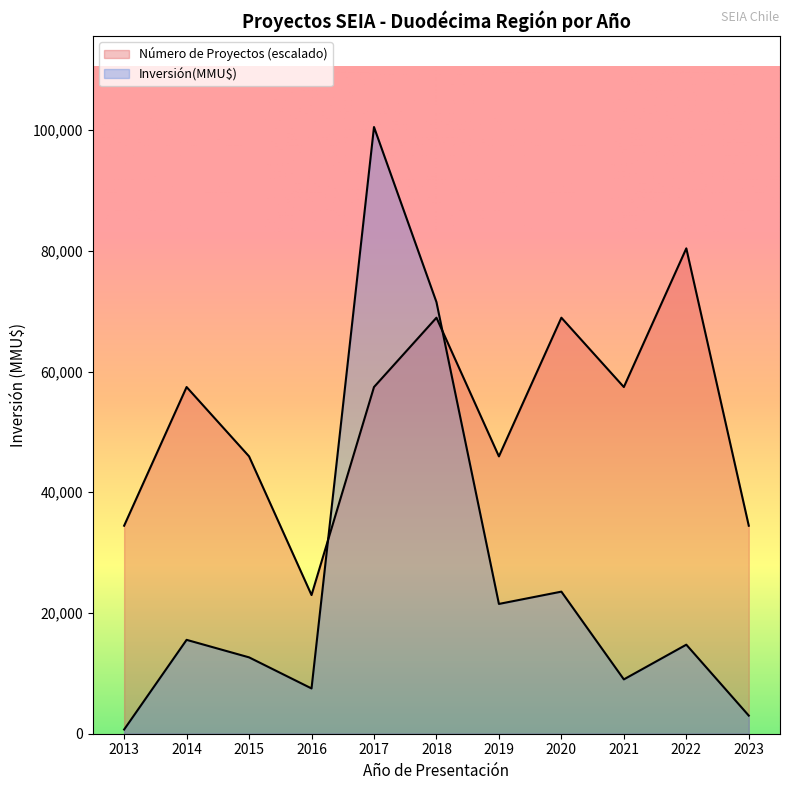

At which label does Inversión(MMU$) reach its peak?

2017